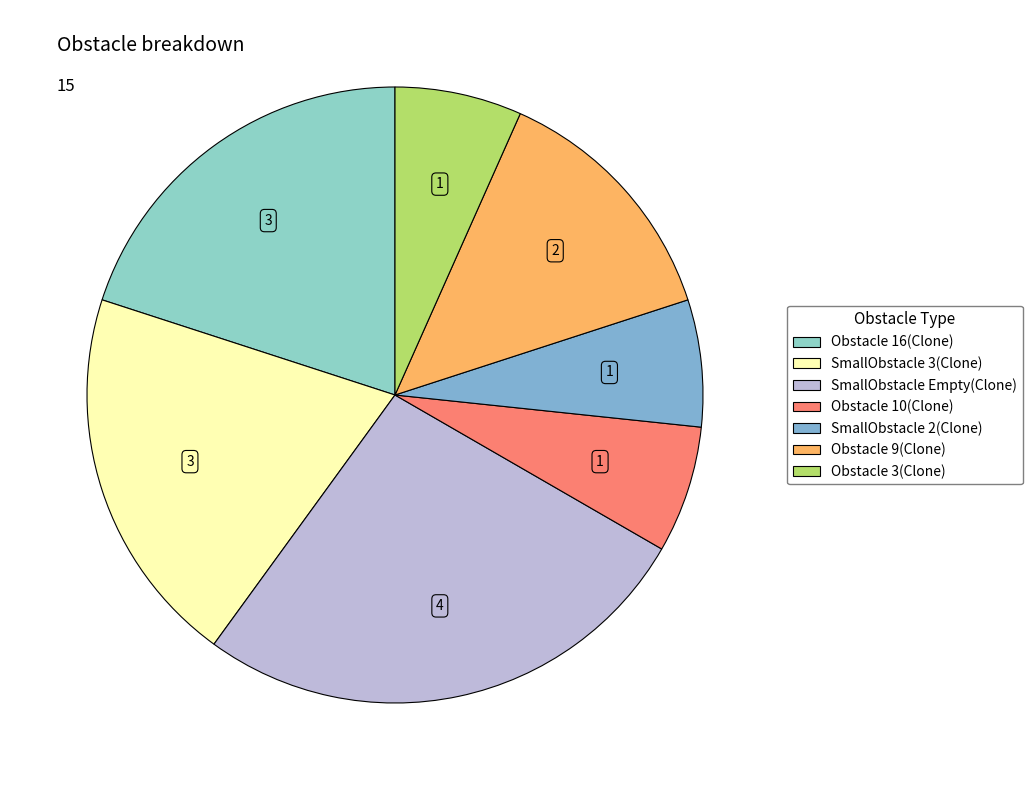

How many segments does this pie chart have?

7